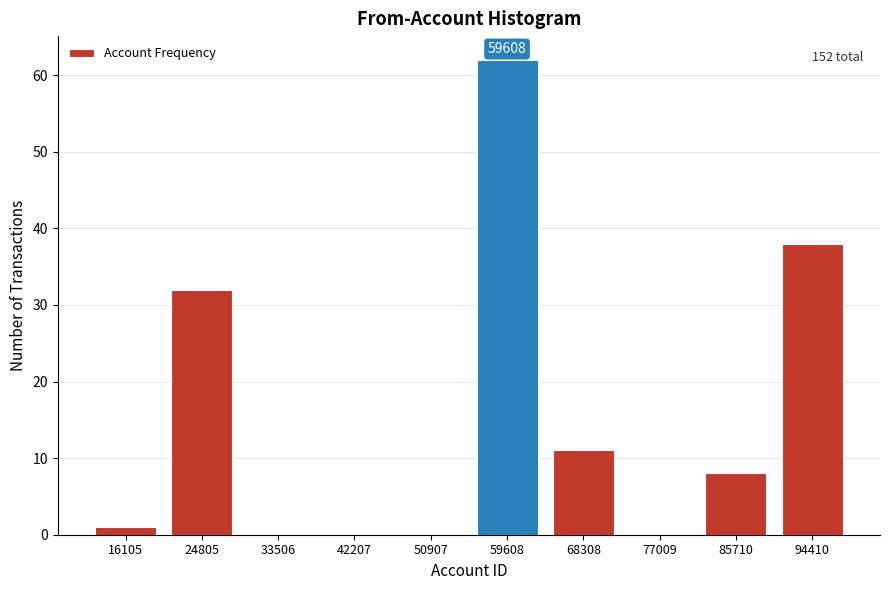

Between 85710 and 33506, which is larger?

85710